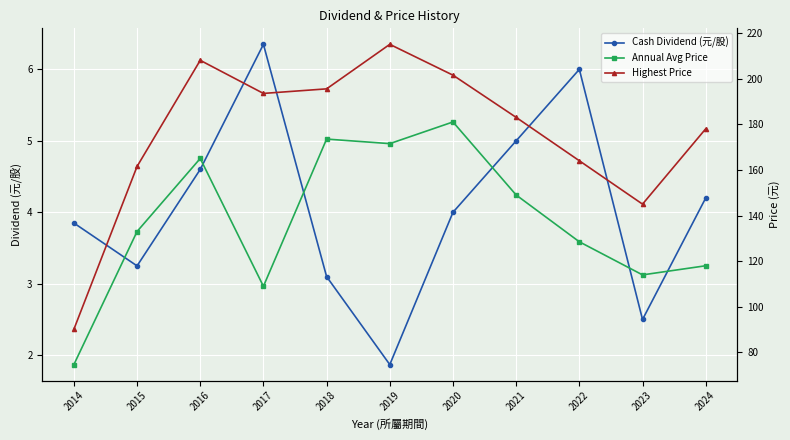

Which category has the highest value across all series?

2019